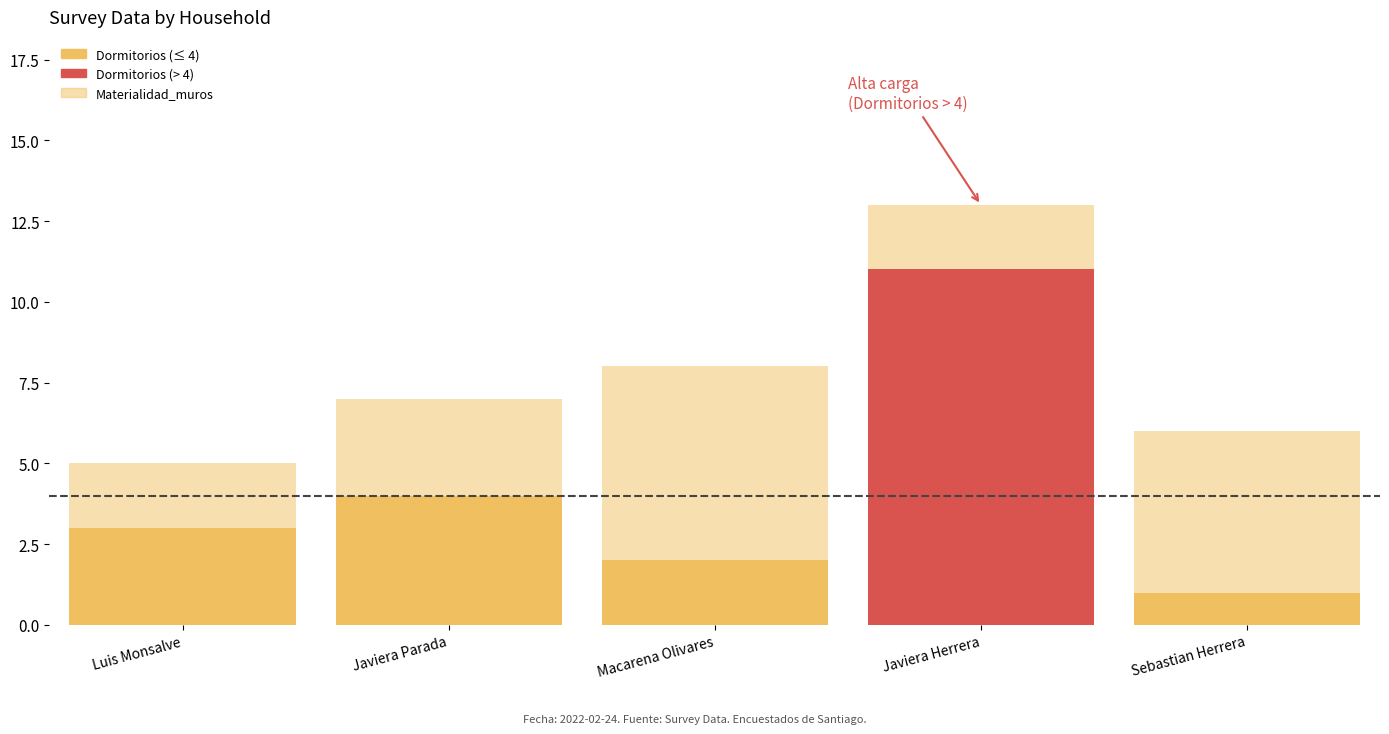

How many distinct data groups are displayed?

2